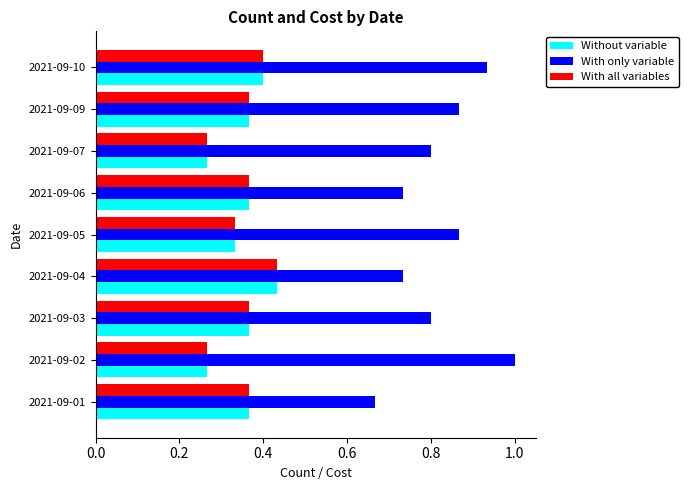

What is the sum of all With only variable values?

7.4